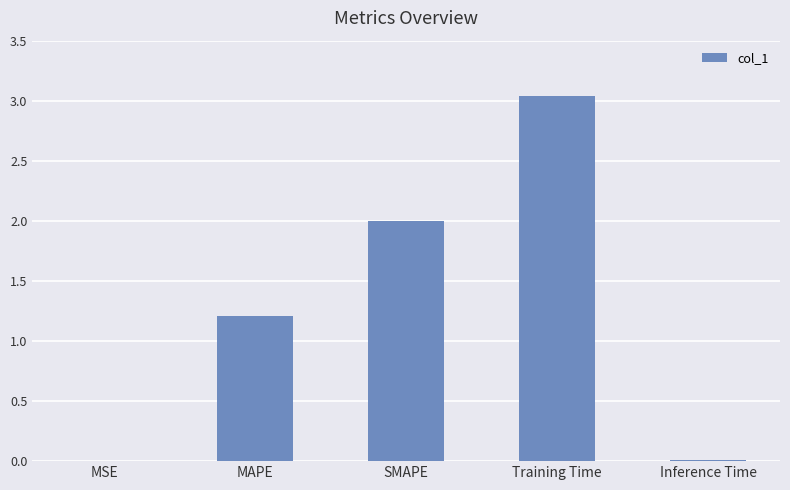

Are the bars horizontal?

No